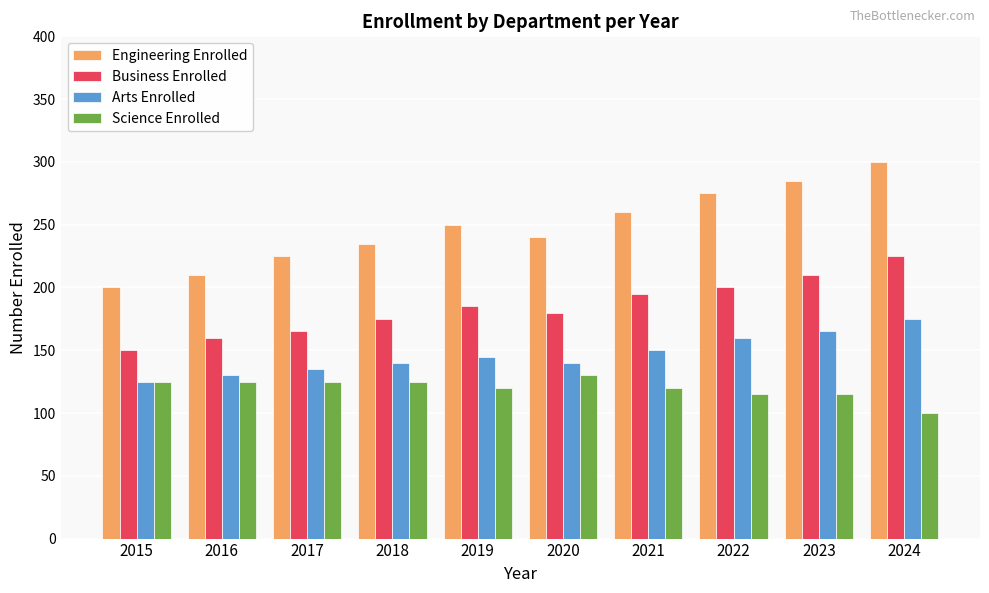

Are the bars horizontal?

No